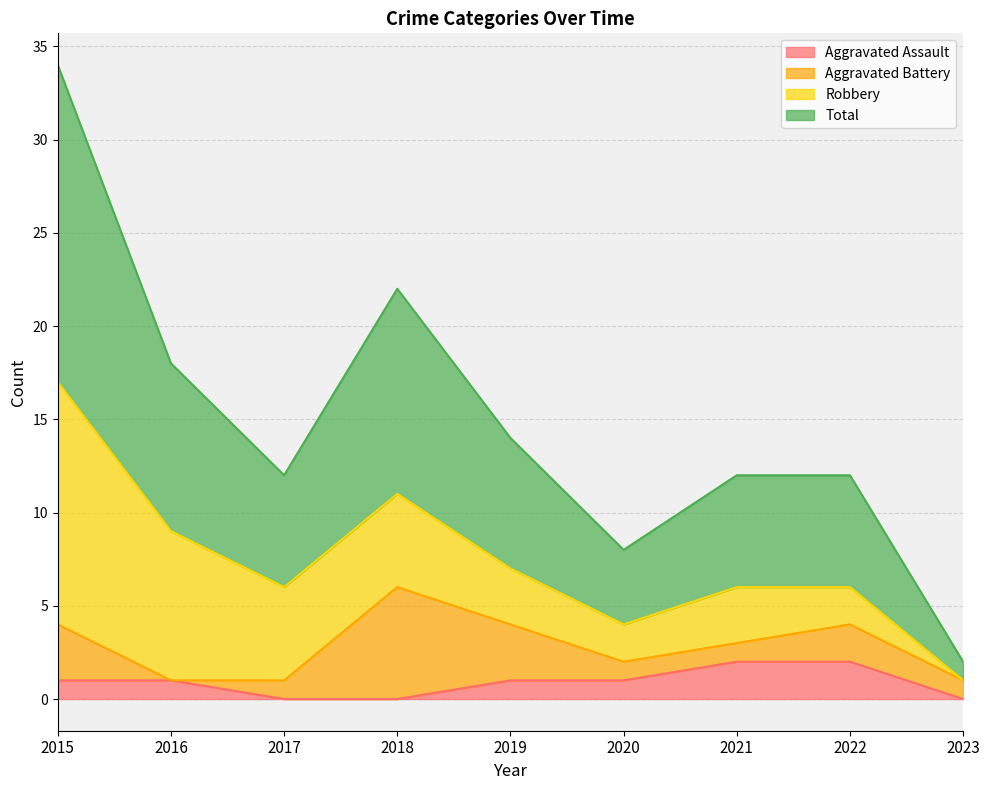

Count the number of categories in the chart.

9